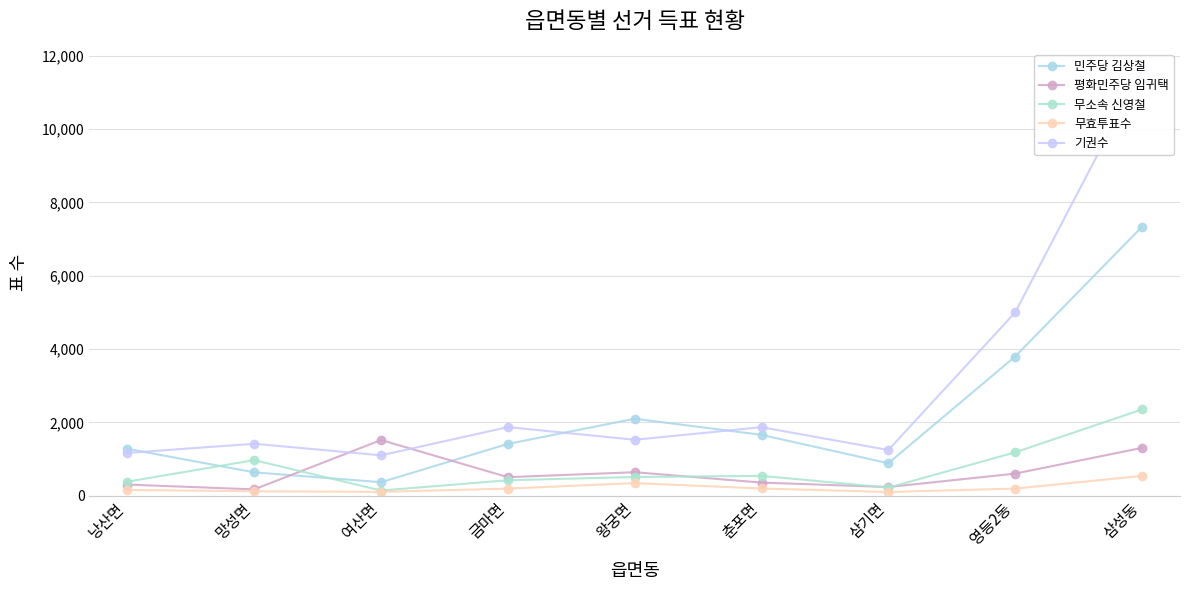

What is the total value across all series at 낭산면?

3276